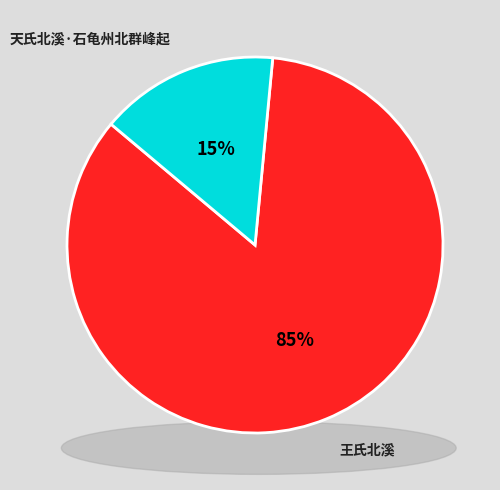

What percentage do 王氏北溪 and 天氏北溪·石龟州北群峰起 together represent?

100.0%